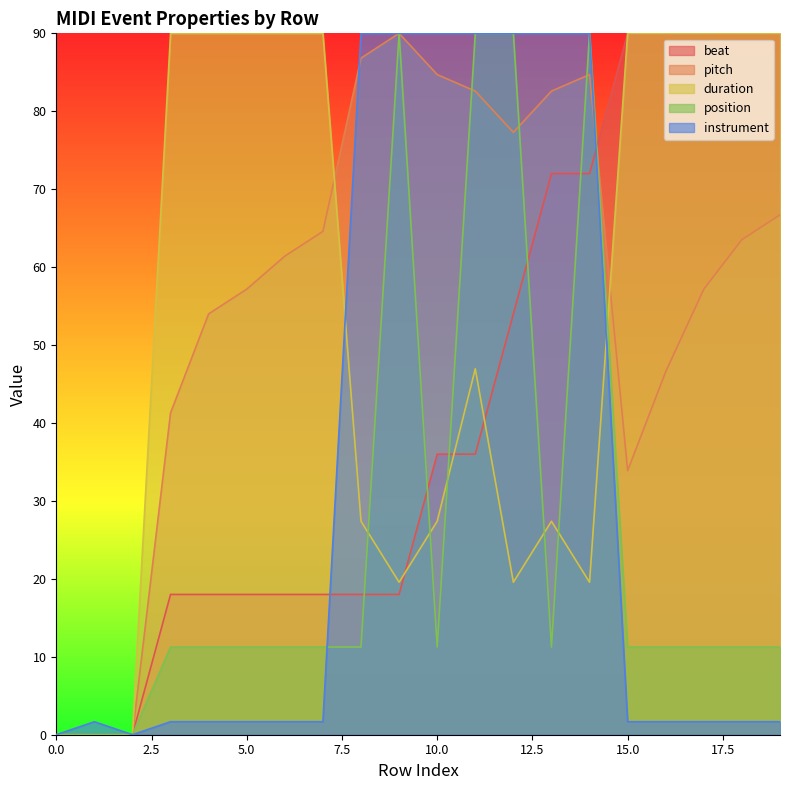

Is the value of duration at 13 greater than the value of instrument at 13?

No